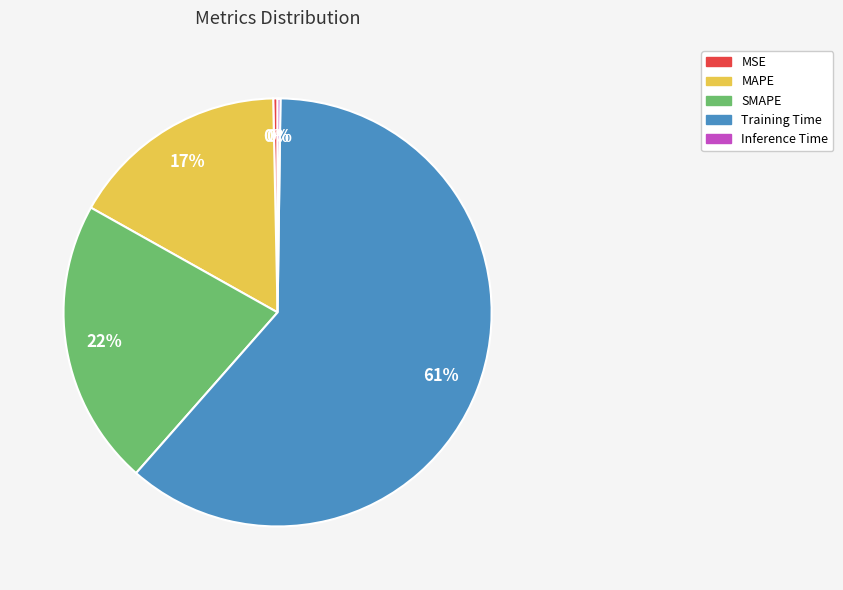

To the nearest percent, what is the difference between the largest and smallest slice percentages?

61%